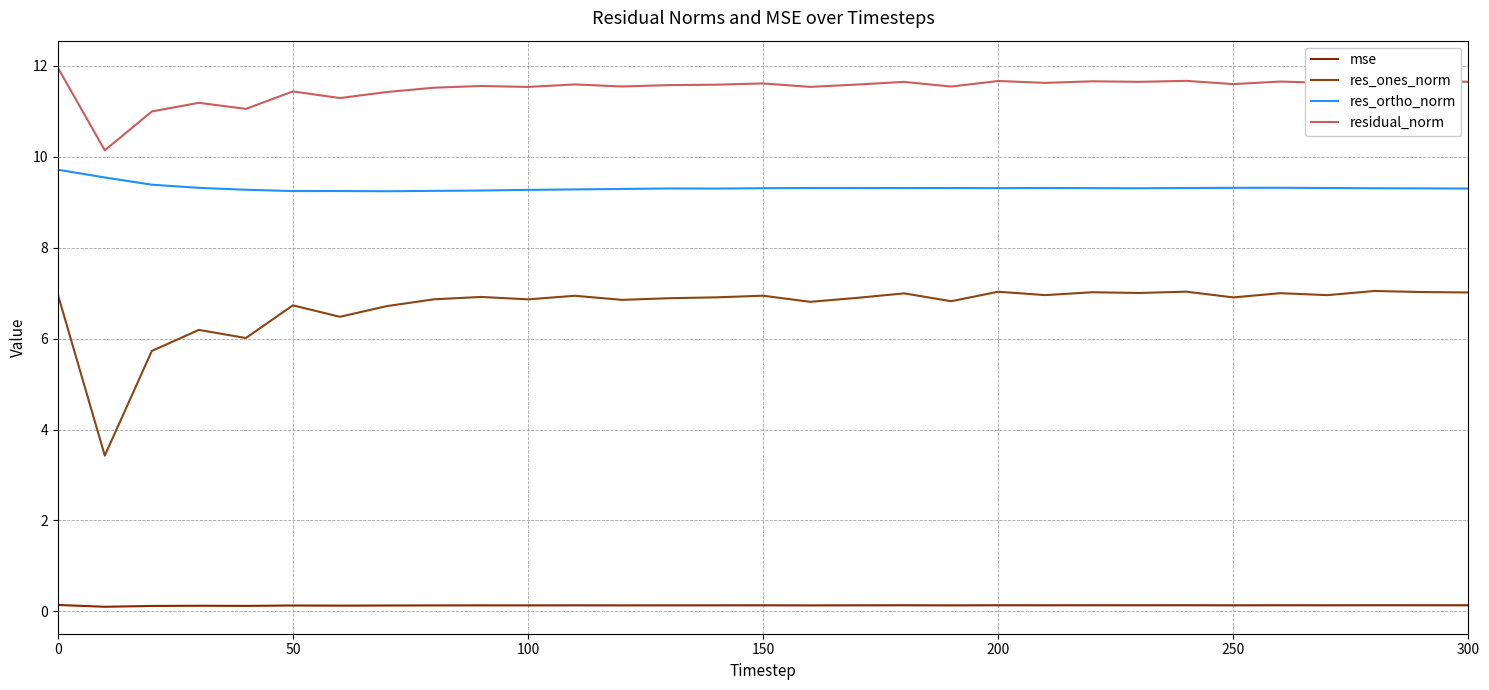

Which series has the largest range (max minus min)?

res_ones_norm